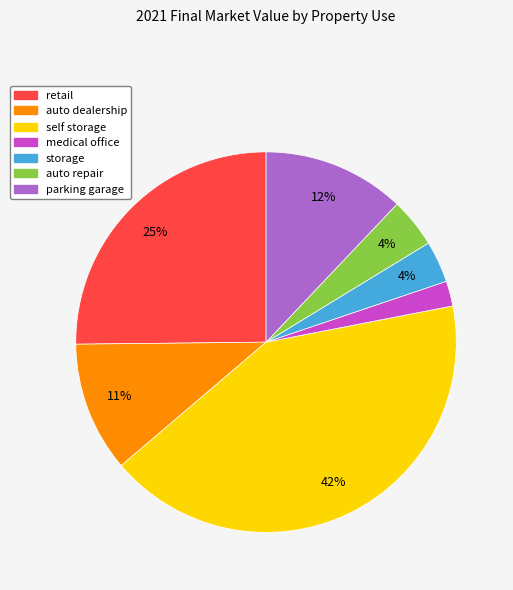

To the nearest percent, what is the difference between the parking garage and auto dealership slice percentages?

1%